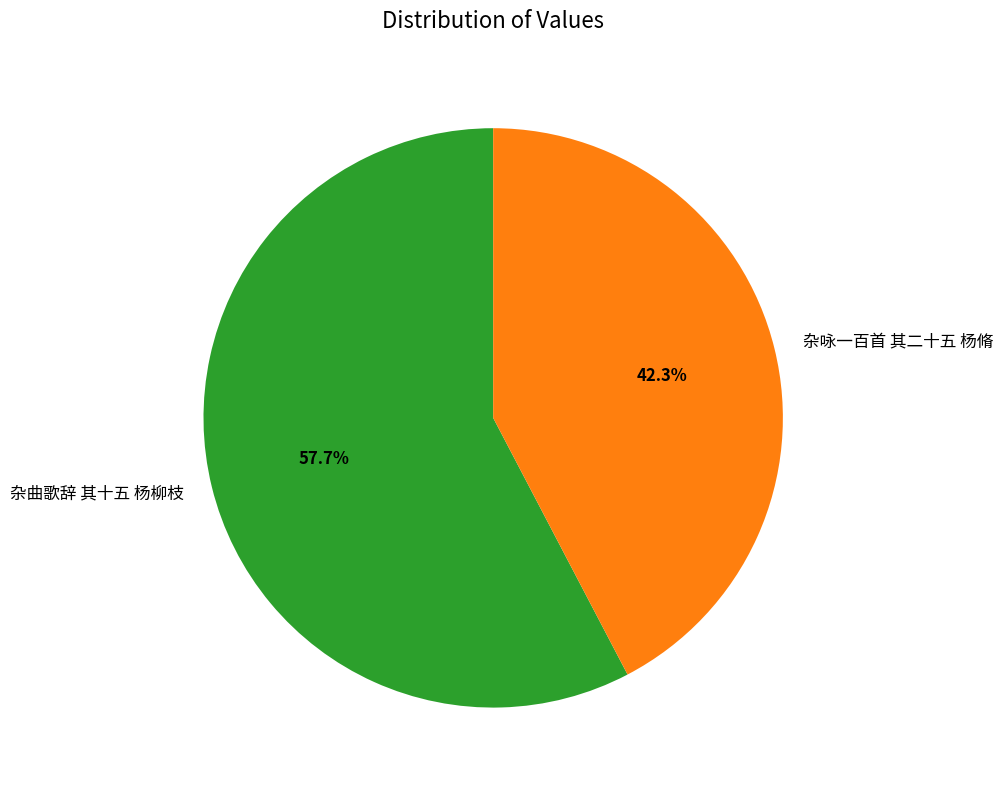

Which category has the smallest portion of the pie?

杂咏一百首 其二十五 杨脩